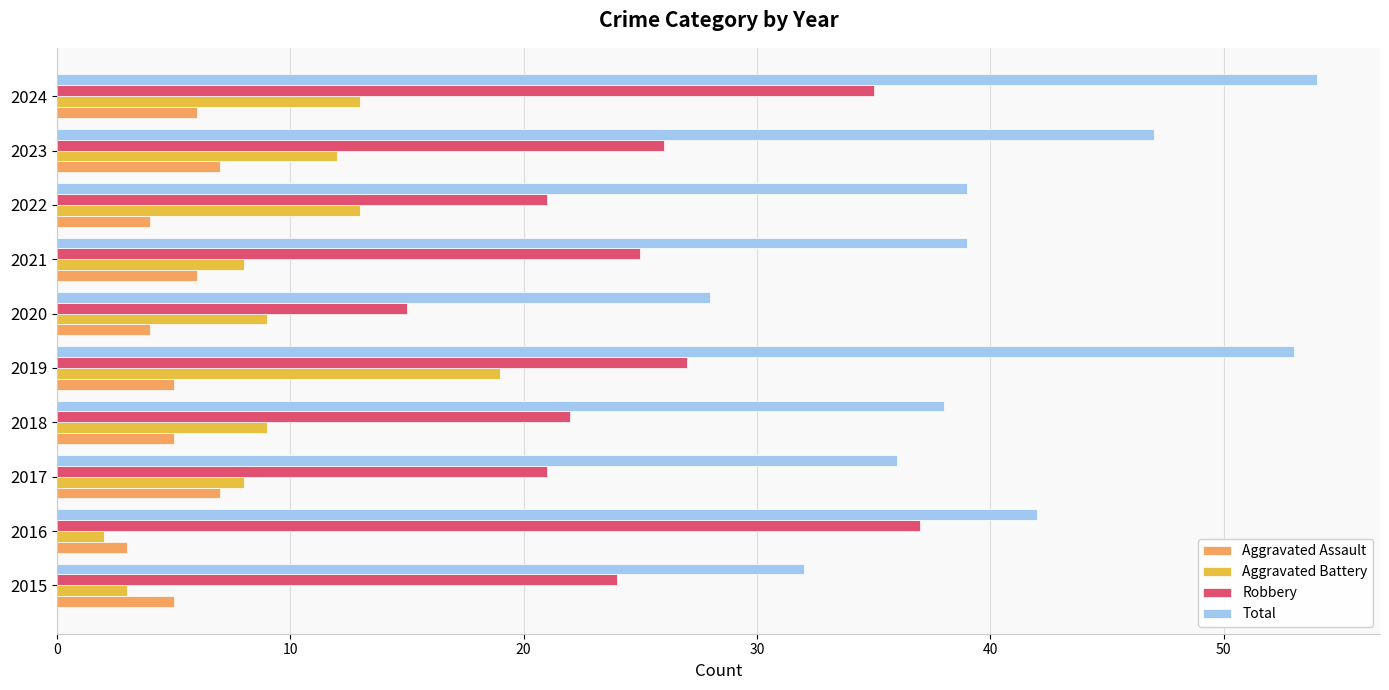

Rank the series at 2020 from highest to lowest value.

Total, Robbery, Aggravated Battery, Aggravated Assault